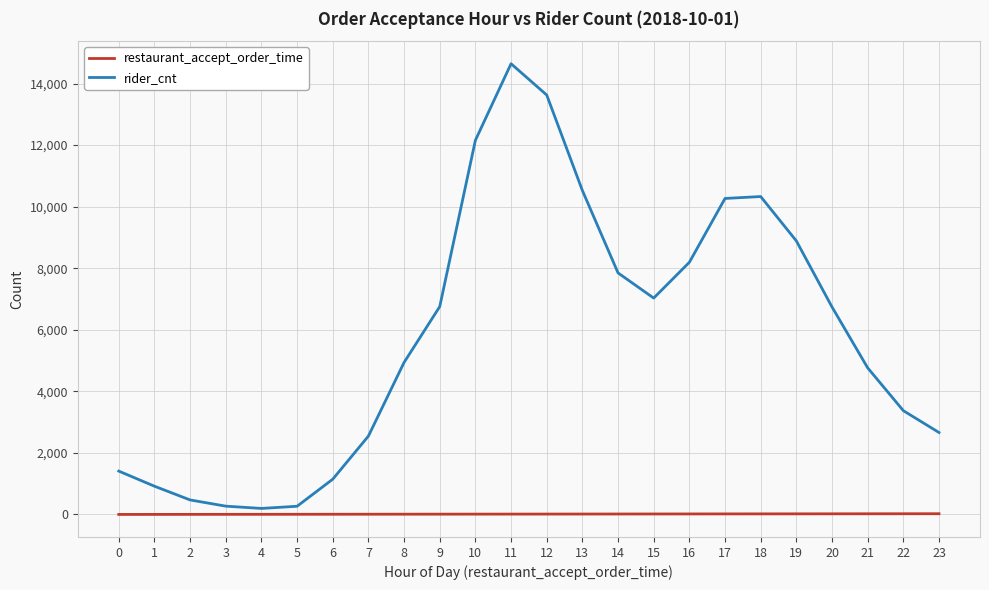

How many lines are shown in the chart?

2